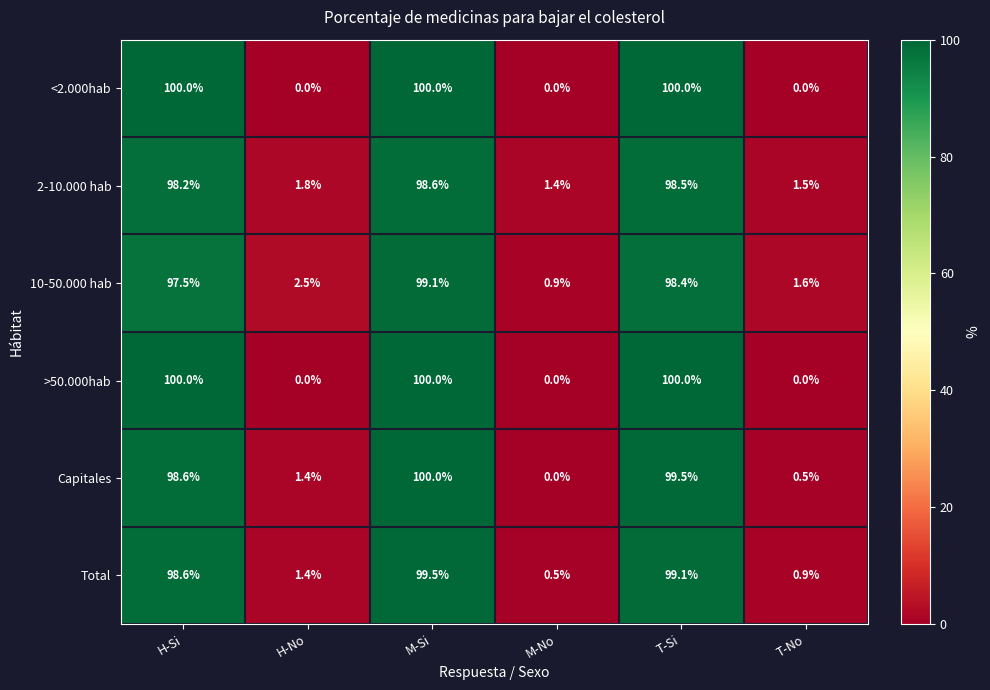

Count the >50.000hab values in the range 0 to 100.

6